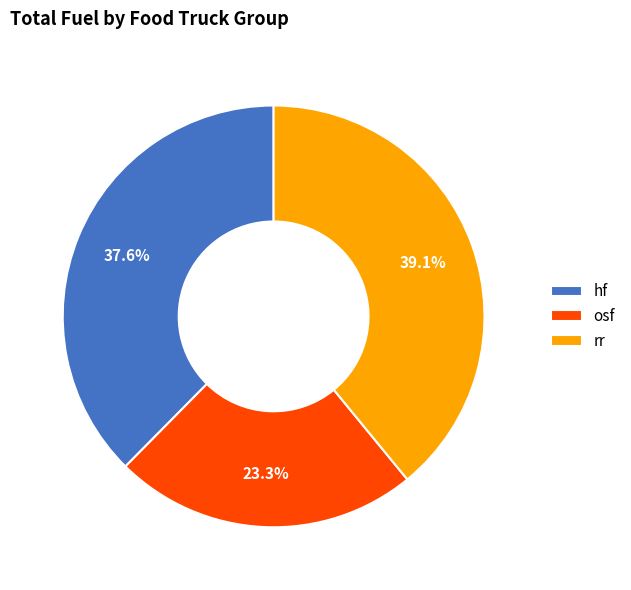

Approximately how many times larger is the value at osf compared to hf?

0.6